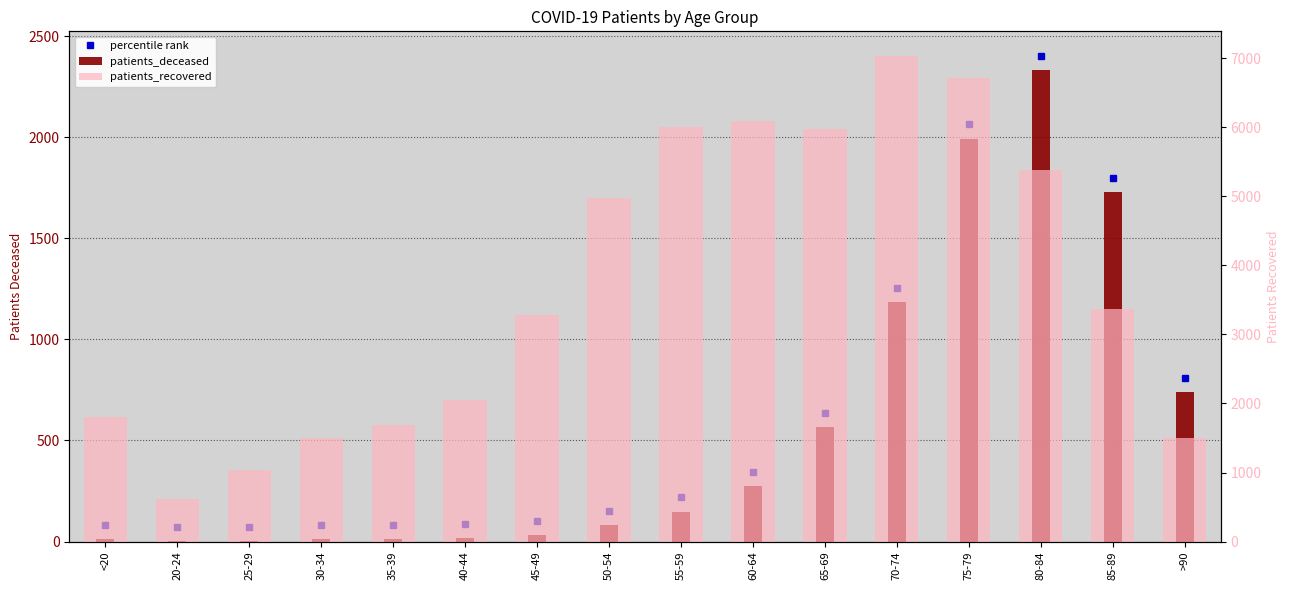

Reading left to right, extract all data points from this chart.

patients_deceased: 11	3	2	12	11	16	30	80	148	273	566	1186	1994	2334	1730	738
patients_recovered: 1798	618	1037	1507	1685	2054	3283	4976	6002	6095	5980	7040	6710	5380	3367	1496